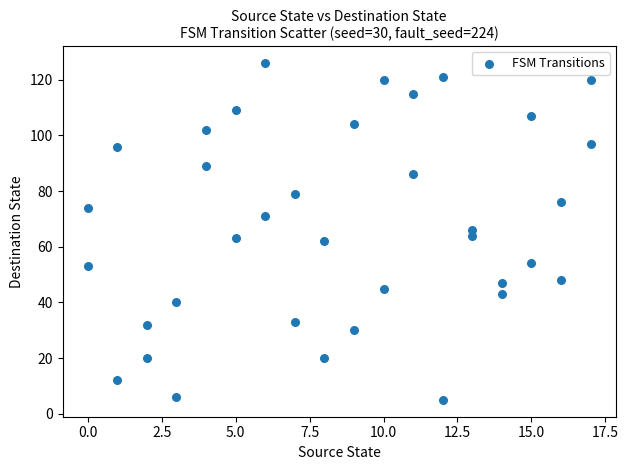

What is the range of X values (max minus min)?

17